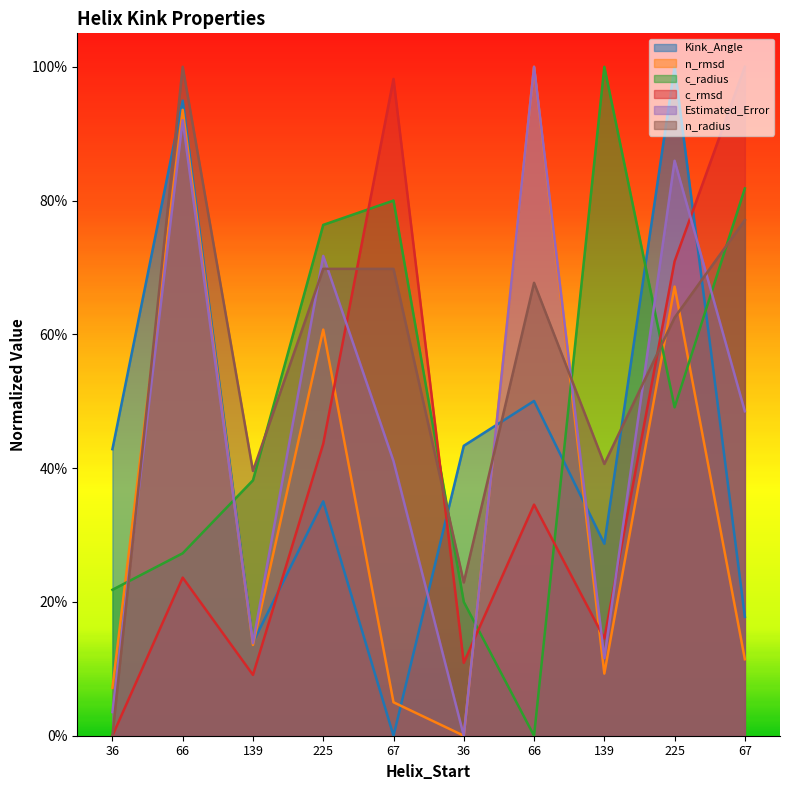

How many data points in c_rmsd are above 0?

9